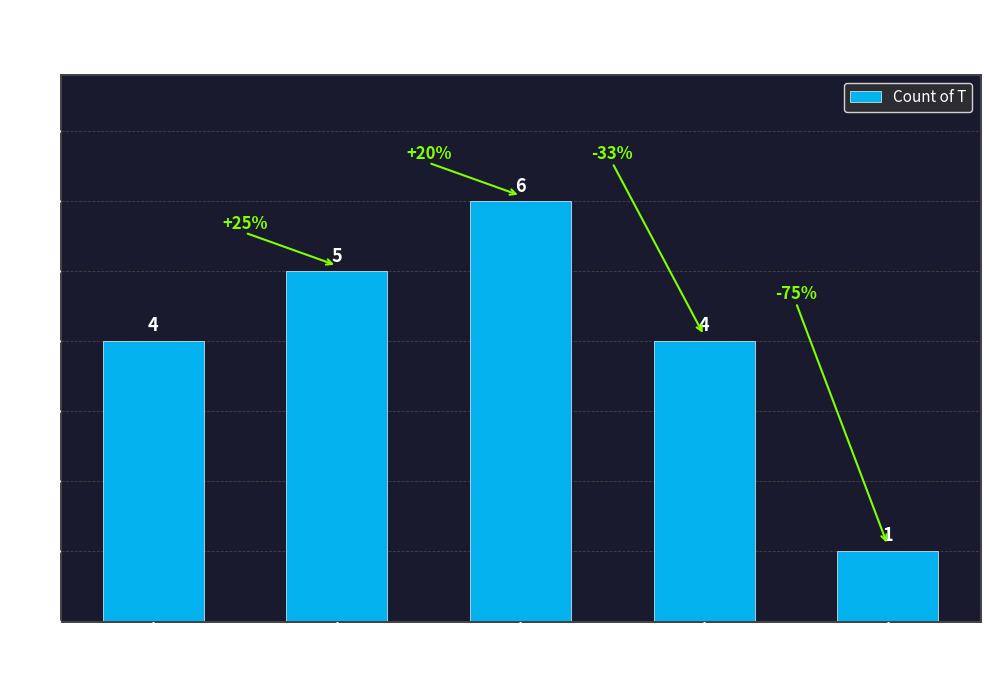

What is the value of the 4th bar from the left?

4